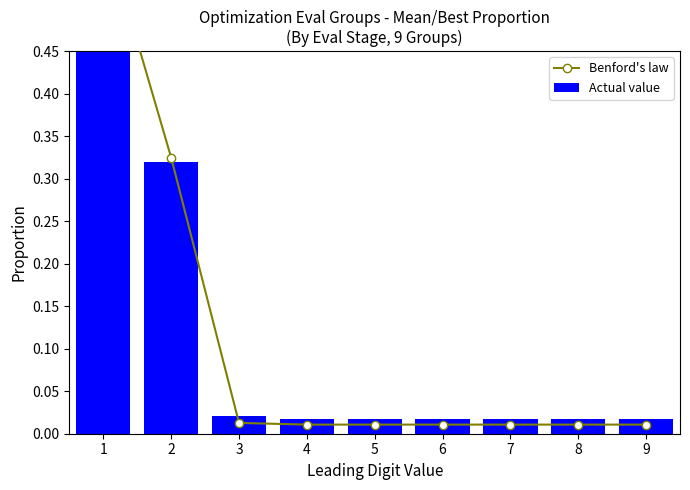

At which label is Actual value closest to 0?

4